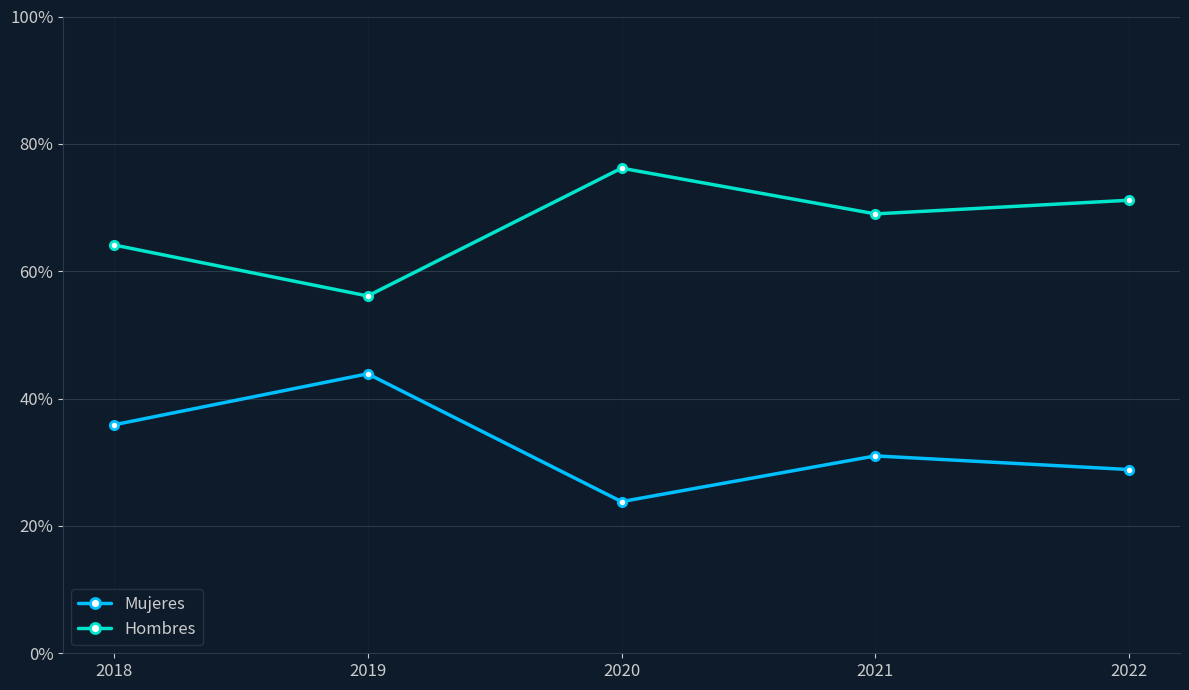

What is the difference between the maximum and minimum values in the Hombres series?

20.1